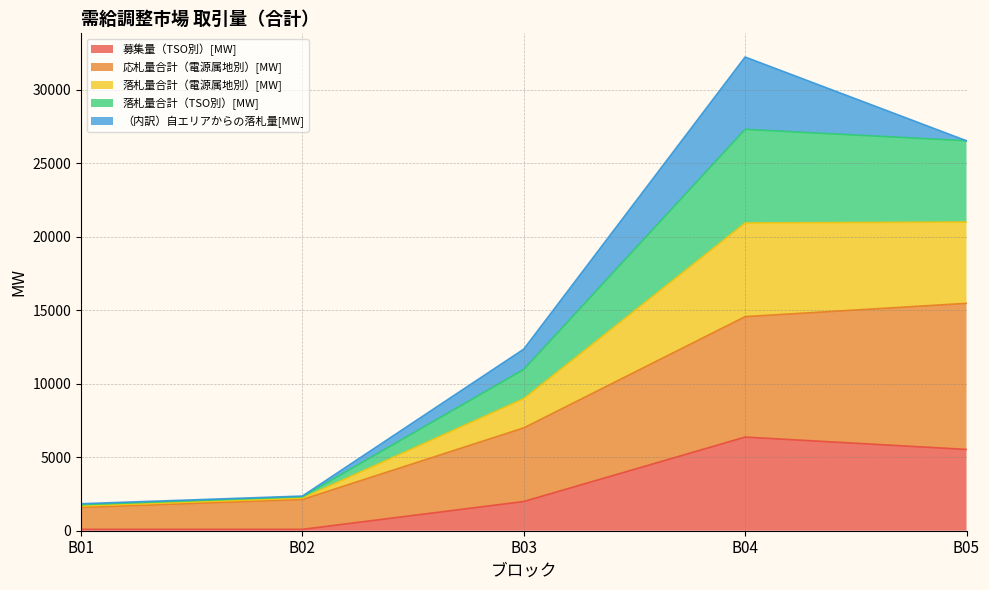

What is the maximum value shown in the chart?

32232.7